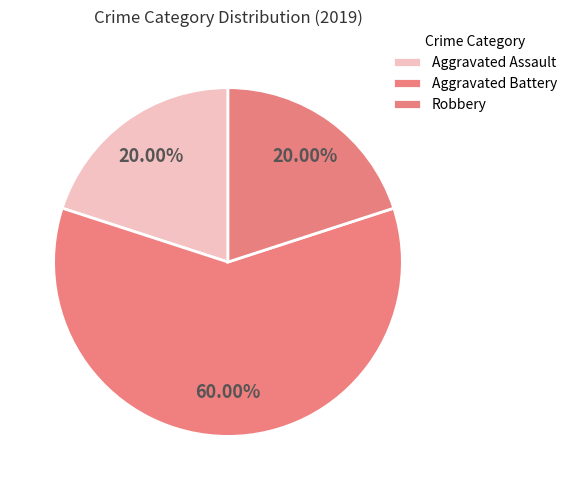

Combined, what portion of the pie is Robbery and Aggravated Assault?

40.0%